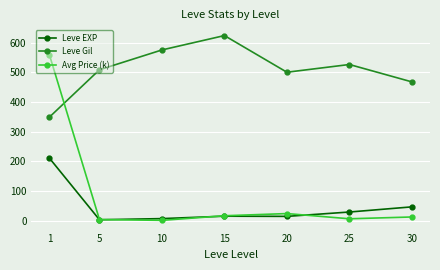

How many interior local valleys does the Leve Gil series have?

1